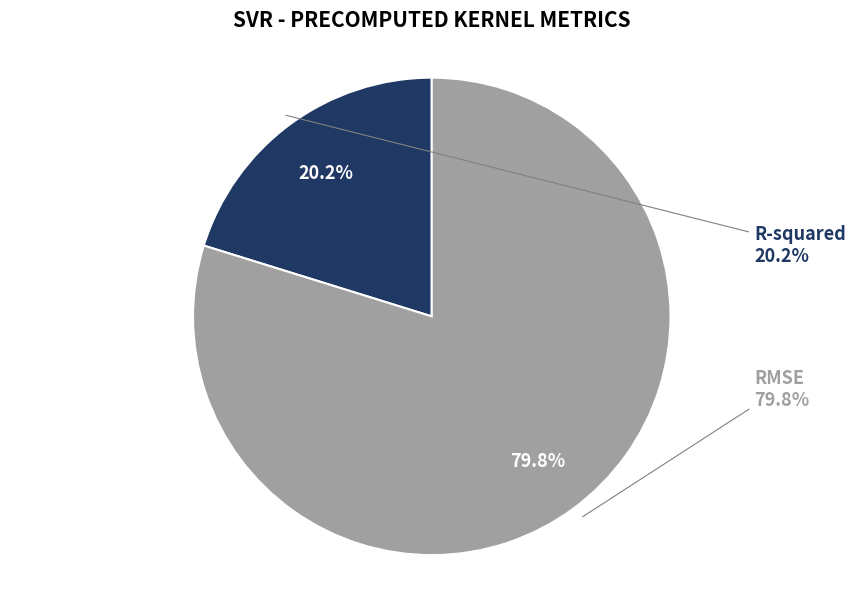

What is the total percentage of R-squared and RMSE?

100.0%